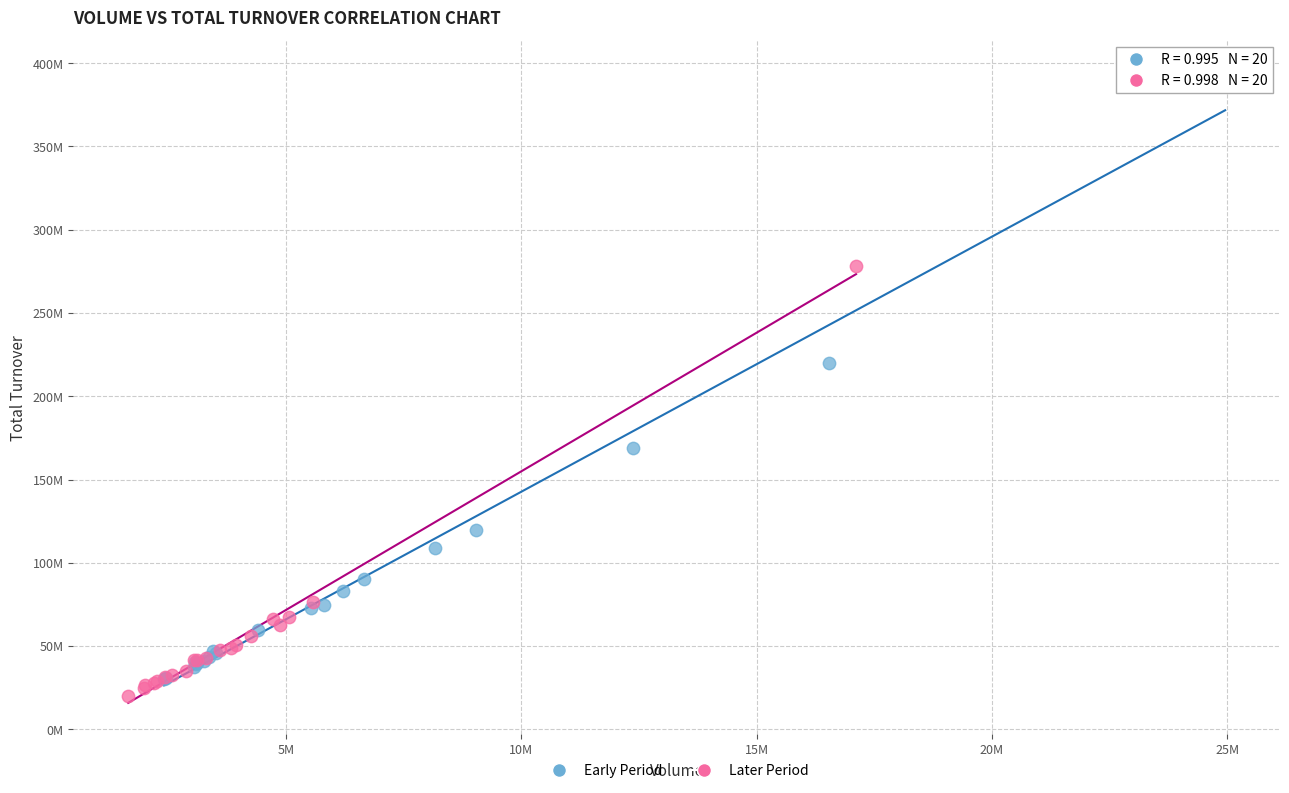

What are all the series names shown in the legend?

Early Period, Later Period